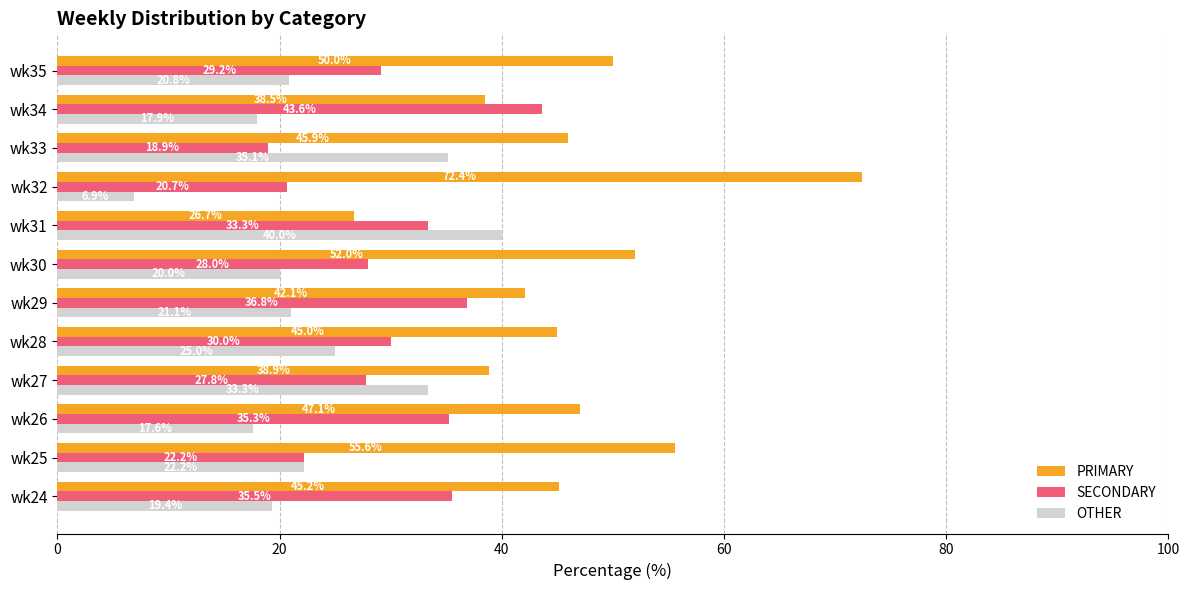

List the series in order of their overall mean, lowest first.

OTHER, SECONDARY, PRIMARY